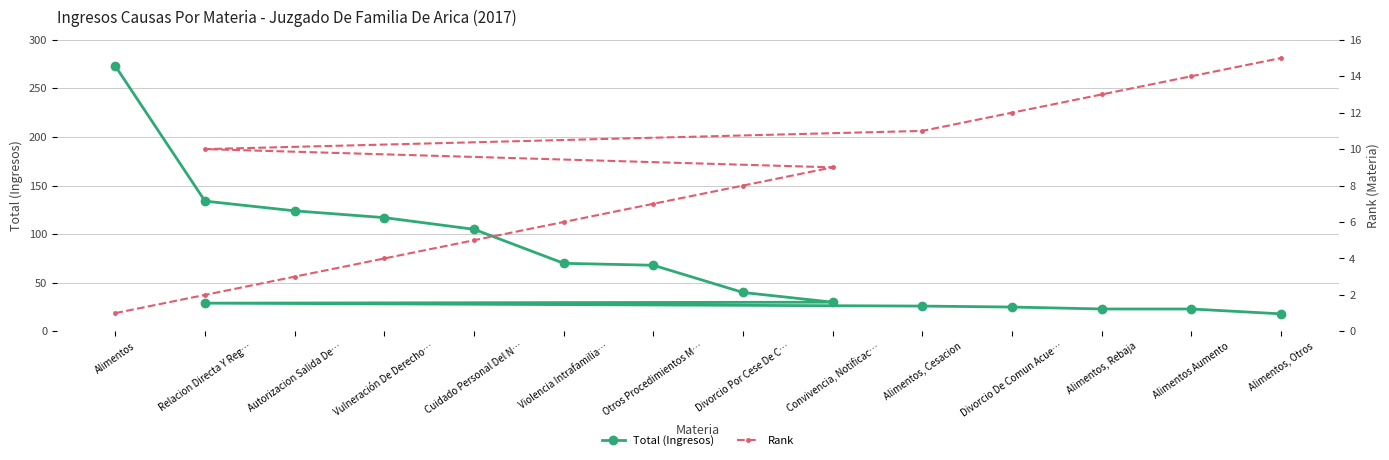

True or false: Total (Ingresos) and Rank intersect in this chart.

False